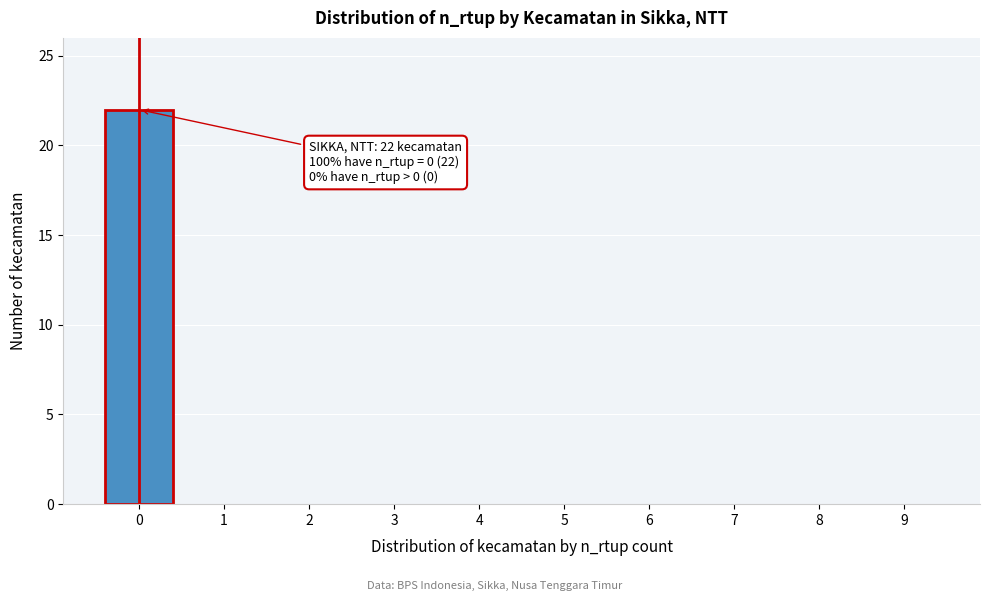

Reading left to right, list all the values displayed in this chart.

0=22	1=0	2=0	3=0	4=0	5=0	6=0	7=0	8=0	9=0